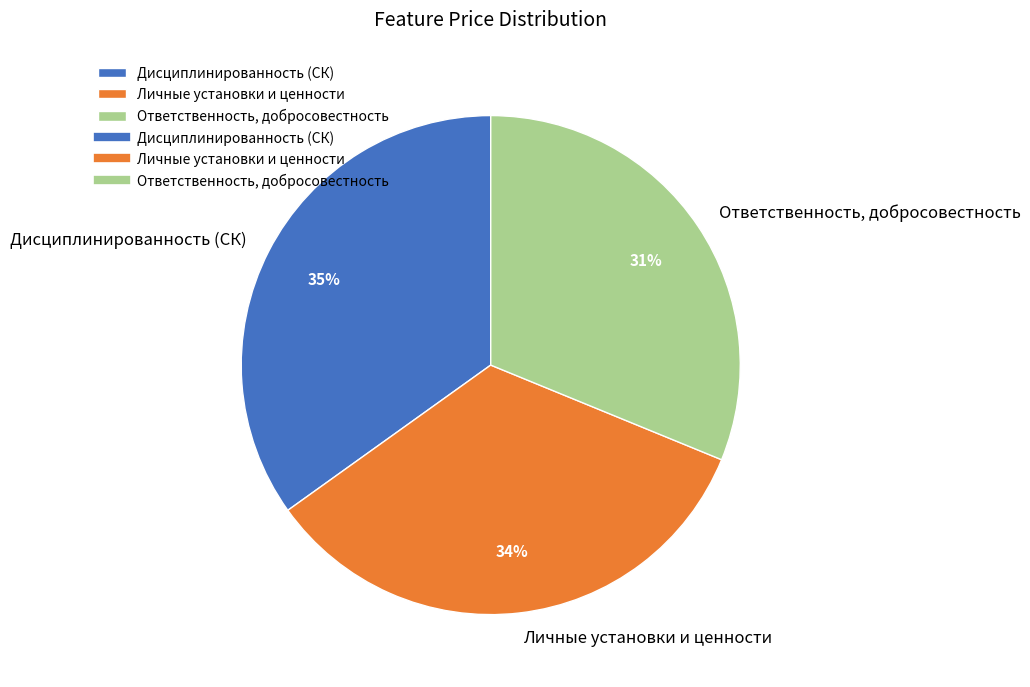

Does Дисциплинированность (СК) account for over 50% of the chart?

No